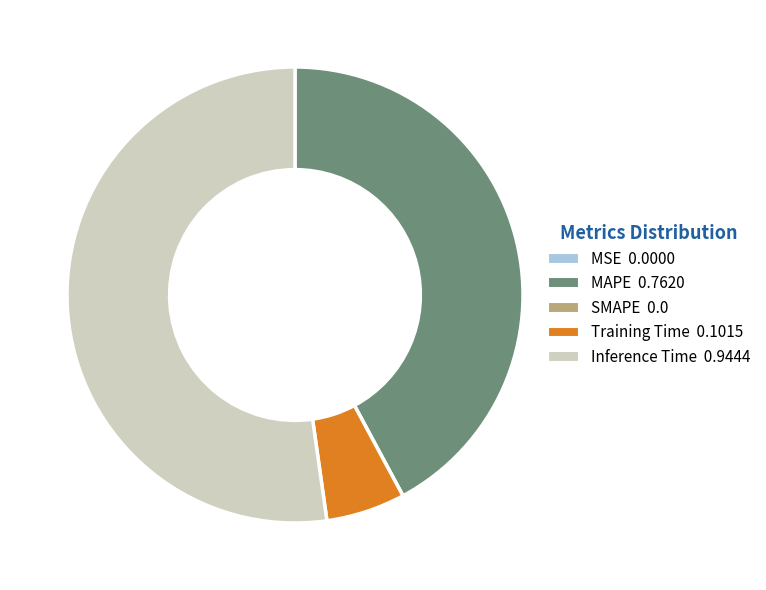

What is the majority slice?

Inference Time